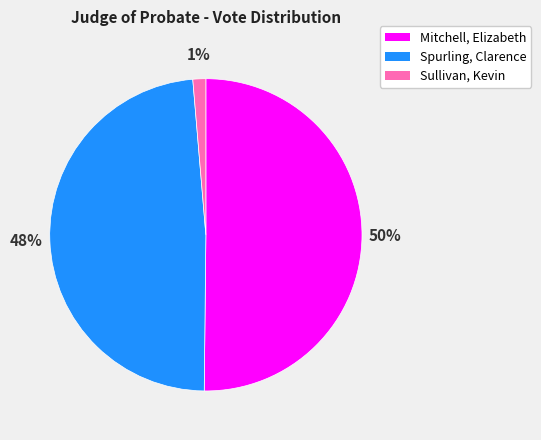

Which slice is the largest?

Mitchell, Elizabeth